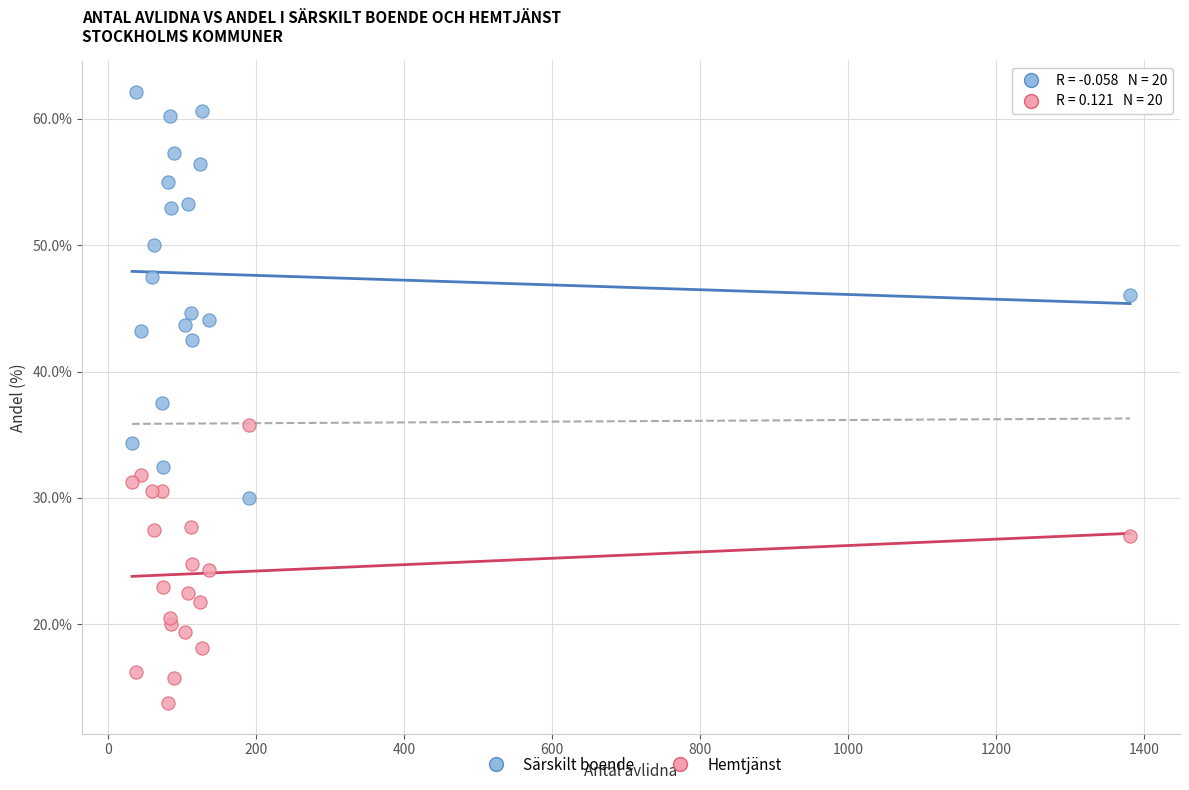

Which series reaches the minimum Y coordinate?

Hemtjänst